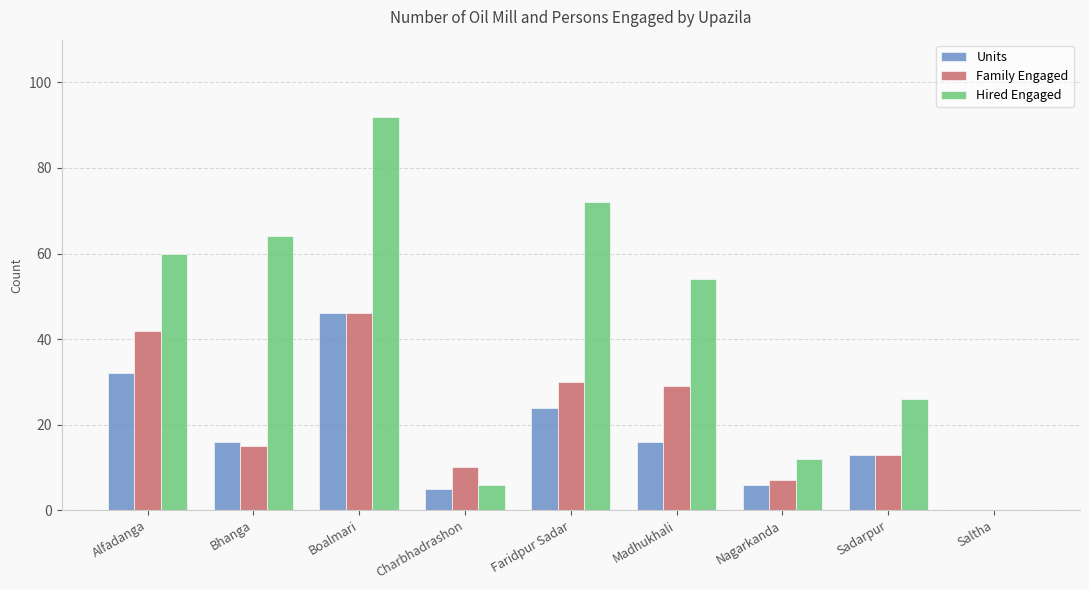

How many distinct data groups are displayed?

3